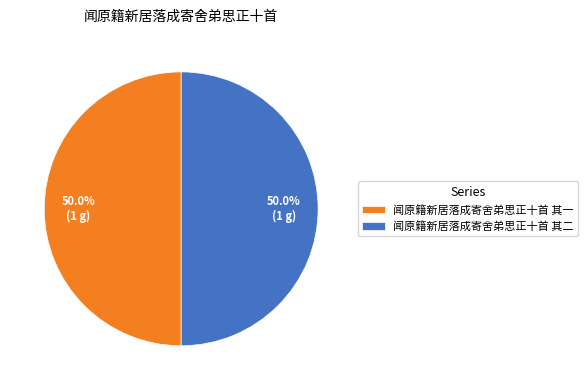

Do 闻原籍新居落成寄舍弟思正十首 其一 and 闻原籍新居落成寄舍弟思正十首 其二 together represent more than half of the pie?

Yes